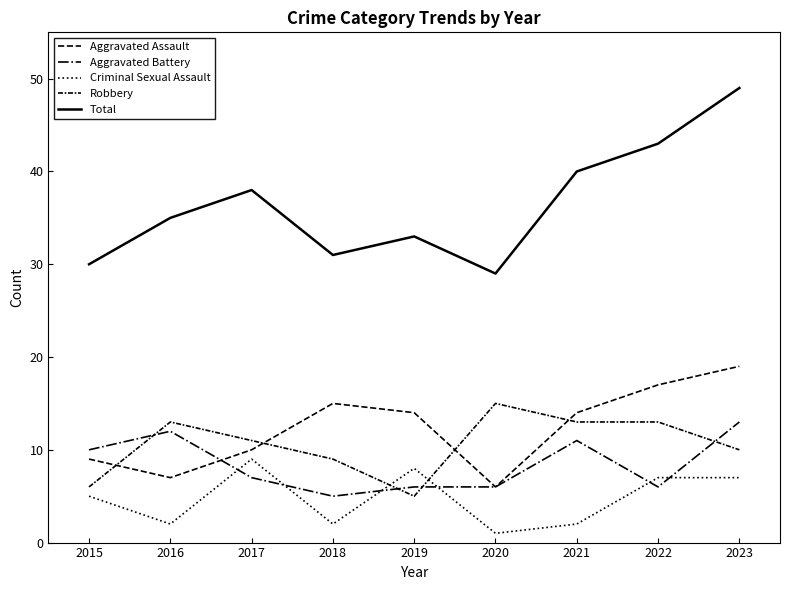

At which category does Robbery reach its first local valley?

2019